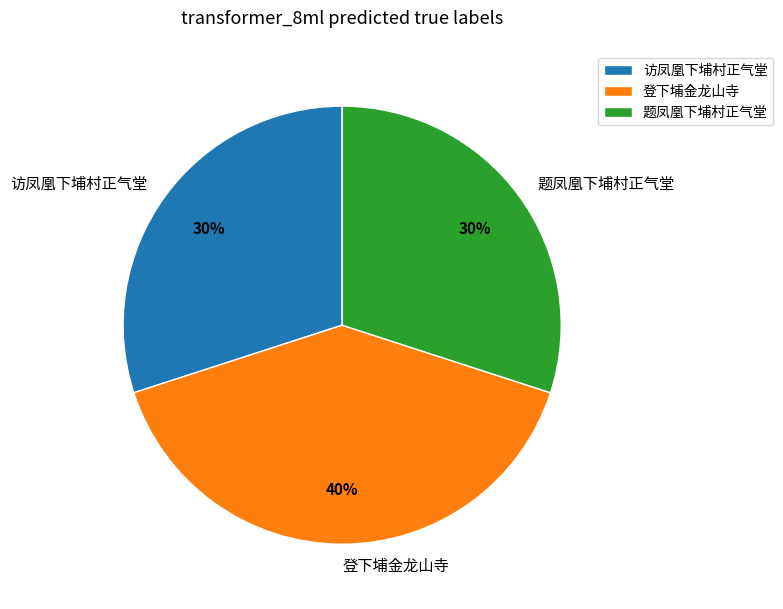

How many slices are in this pie chart?

3